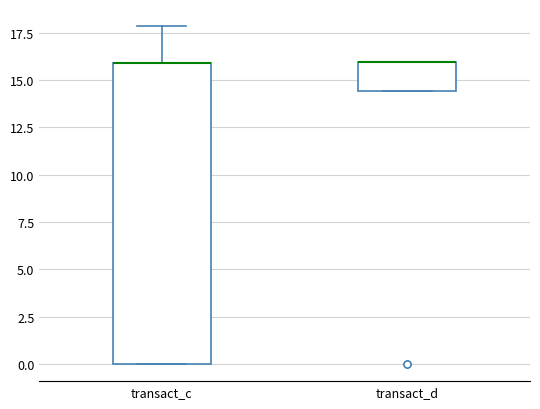

Reading left to right, transcribe this box plot: for each box, give where its median line is, the range the box spans, and where its two whiskers end, as read against the y-axis. The values are not printed on the chart, so give them approximately, as read against the axis.

transact_c: median 16.0 (drawn on the box's upper edge), box 0.0 to 16.0, whiskers 0.0 to 18.0
transact_d: median 16.0 (drawn on the box's upper edge), box 14.5 to 16.0, whiskers 14.5 to 16.0